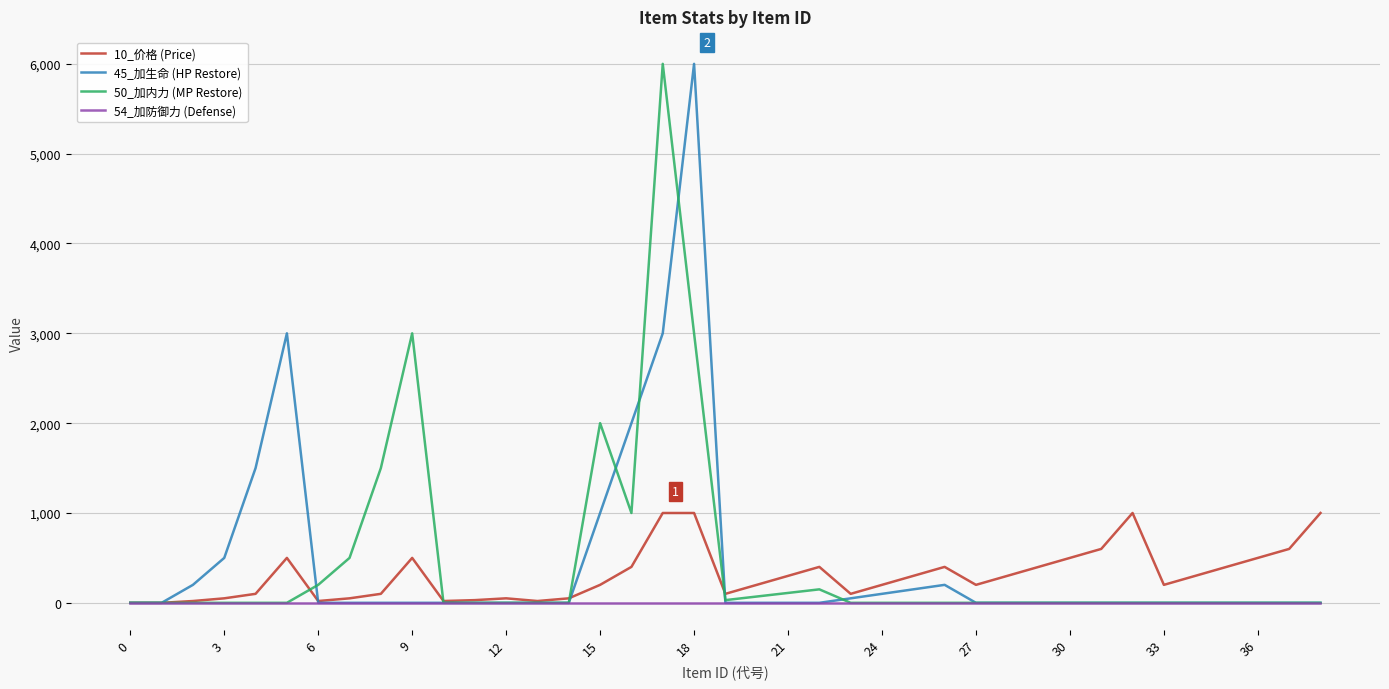

What is the sum of all 10_价格 (Price) values?

12110